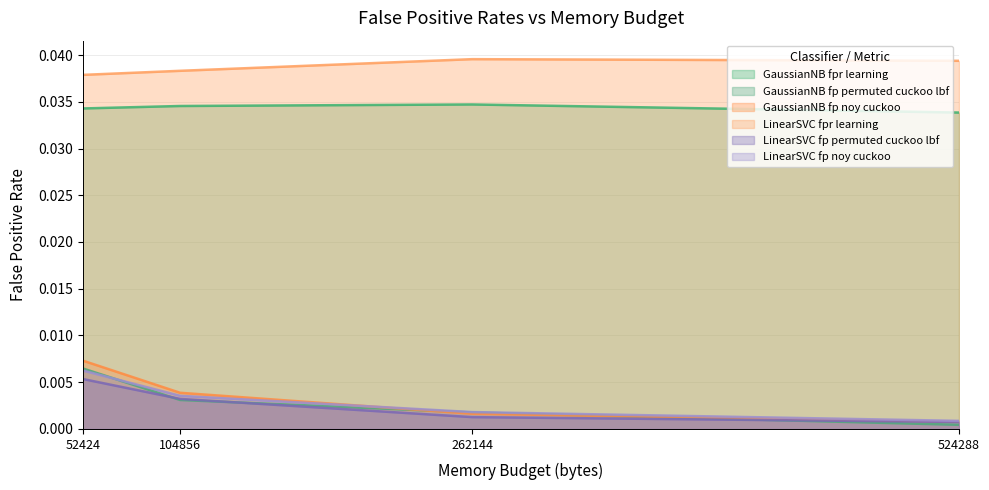

True or false: LinearSVC_fp_permuted_cuckoo_lbf has more than 2 interior local peaks.

False